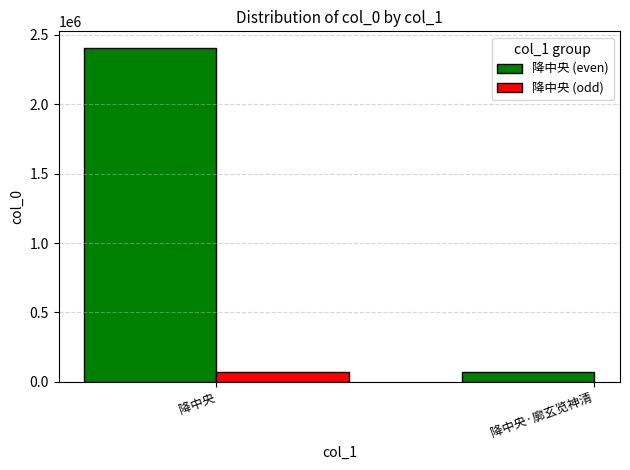

What is the change in value from 降中央 to 降中央·廓玄览神清?

-2333624